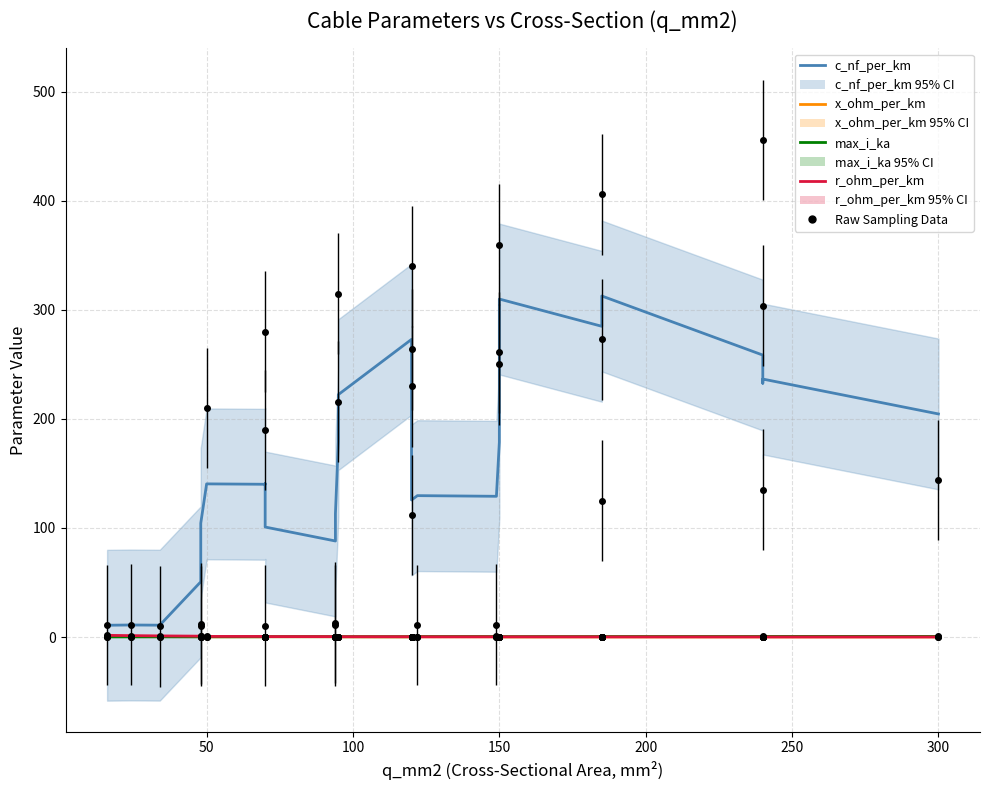

What is the maximum value for c_nf_per_km (smoothed)?

312.8